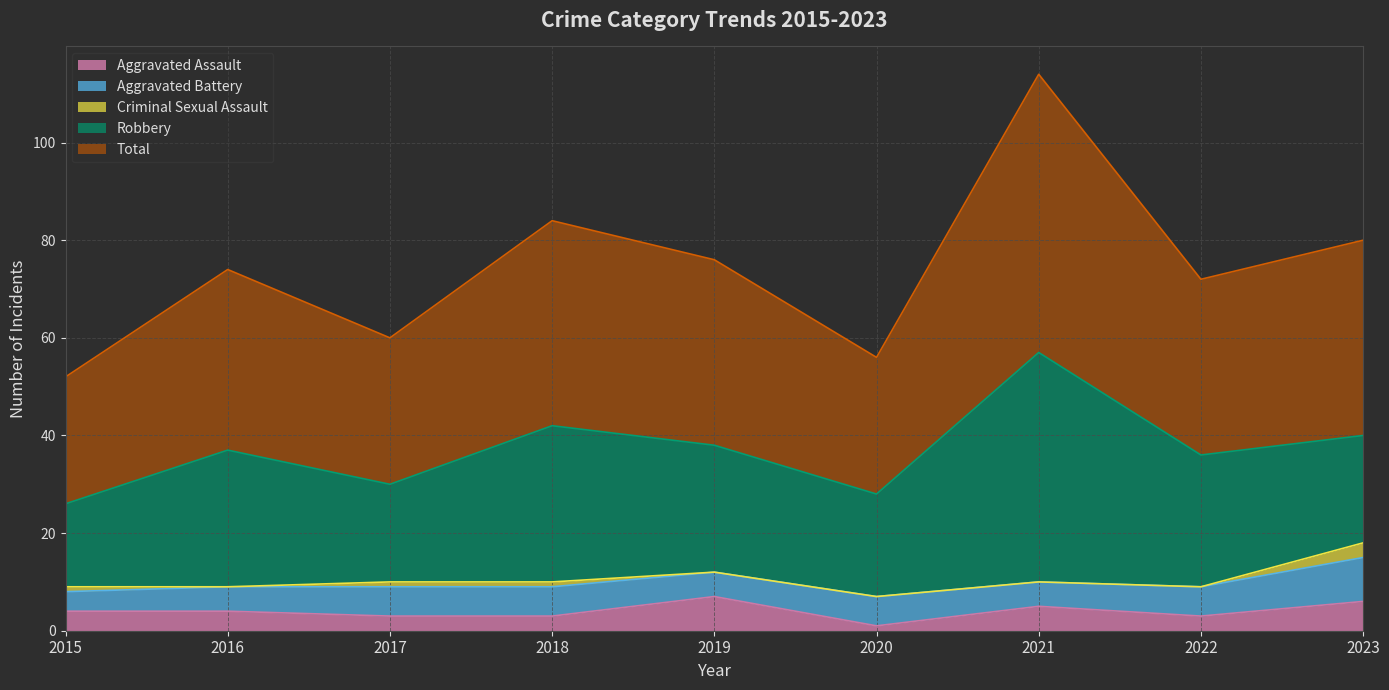

What is the highest value of the Criminal Sexual Assault series?

3